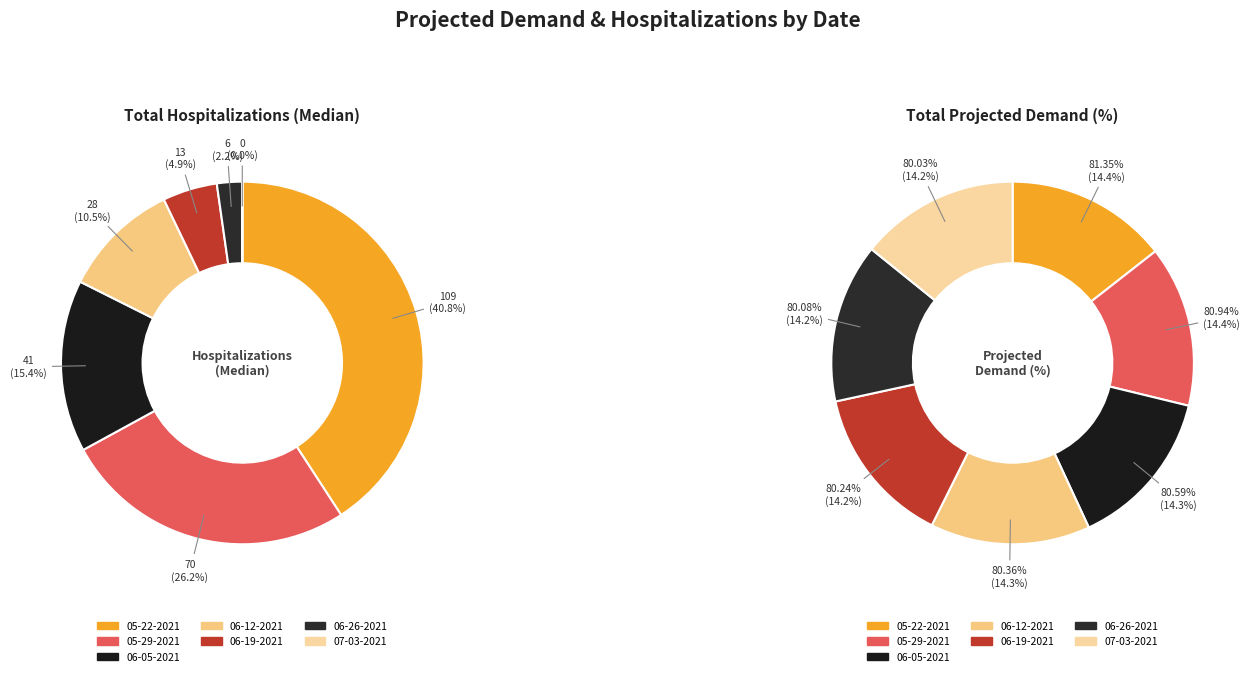

Between 06-26-2021 and 07-03-2021, which series saw the biggest shift?

Total Hospitalizations (Median)